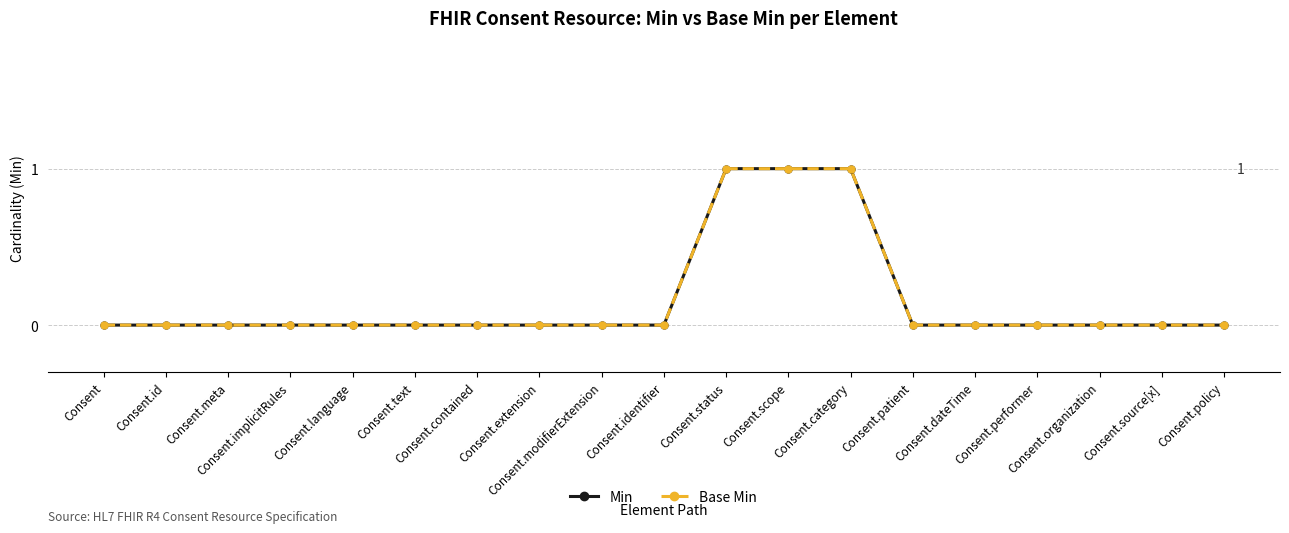

Which category has the highest value in the Min series?

Consent.status